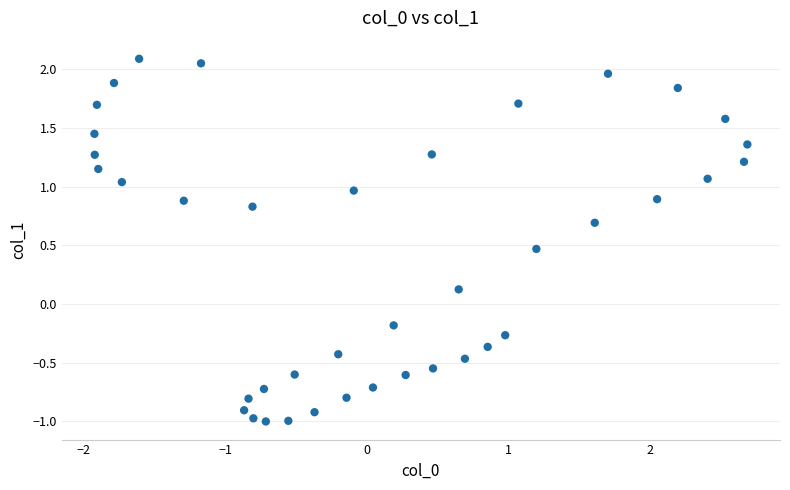

What is the range of Y values (max minus min)?

3.1